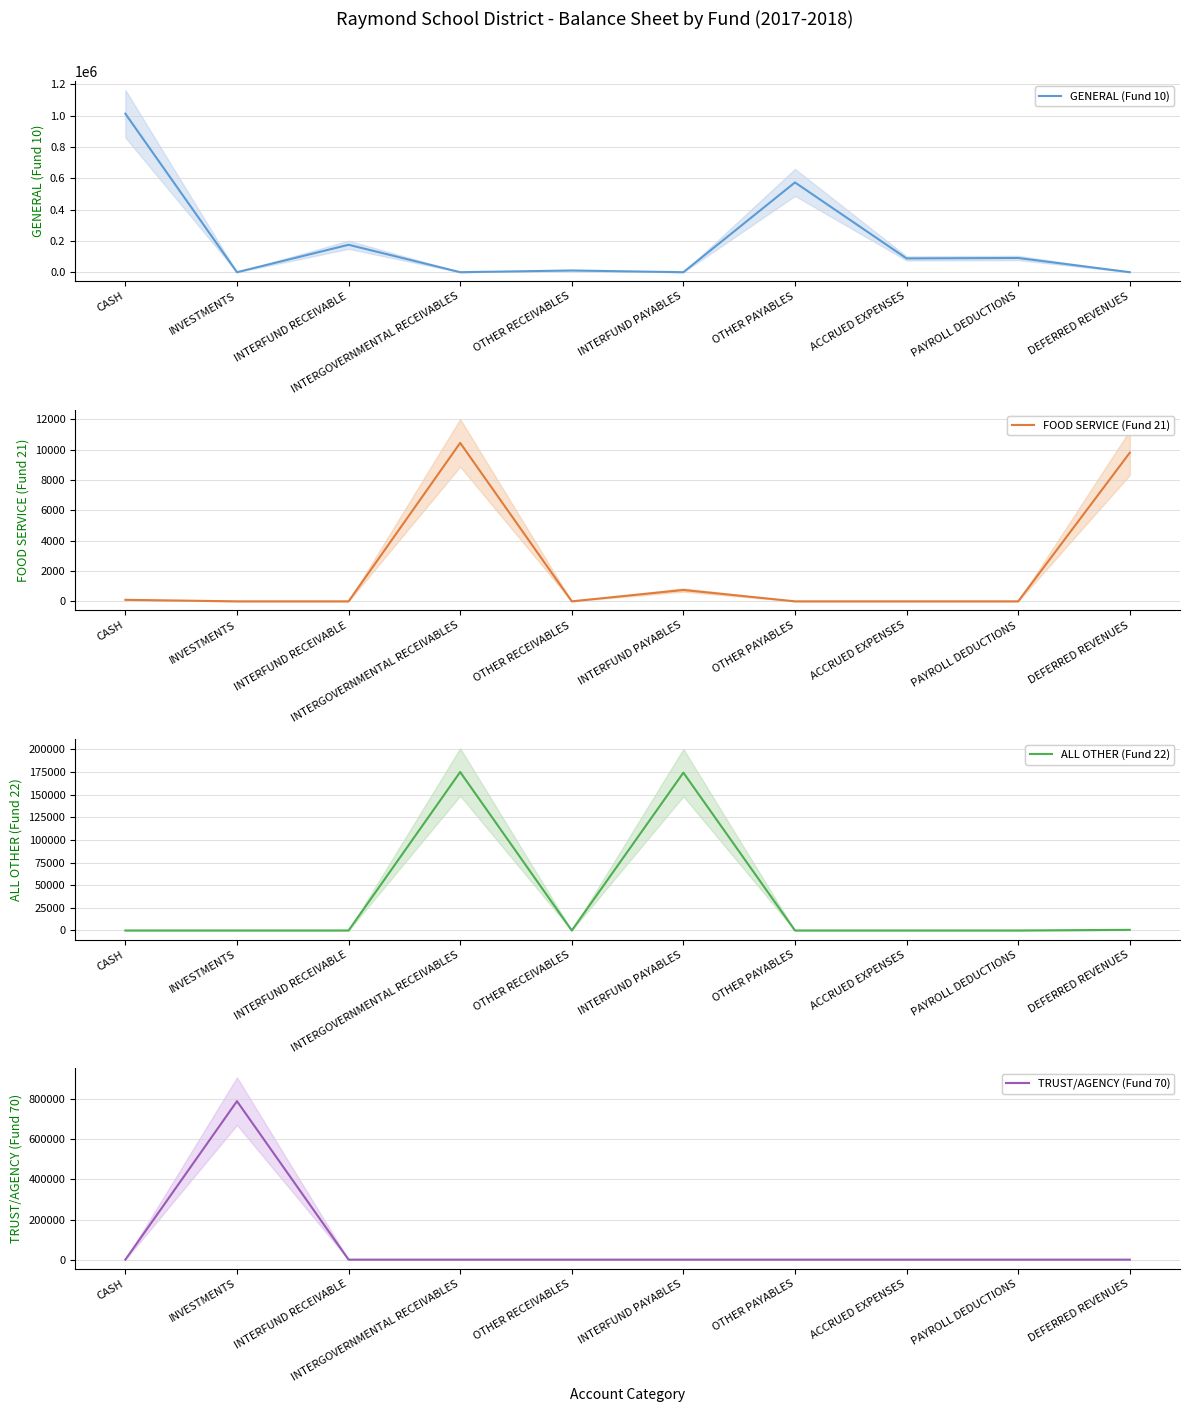

Which has a higher value, PAYROLL DEDUCTIONS or INTERFUND PAYABLES?

PAYROLL DEDUCTIONS